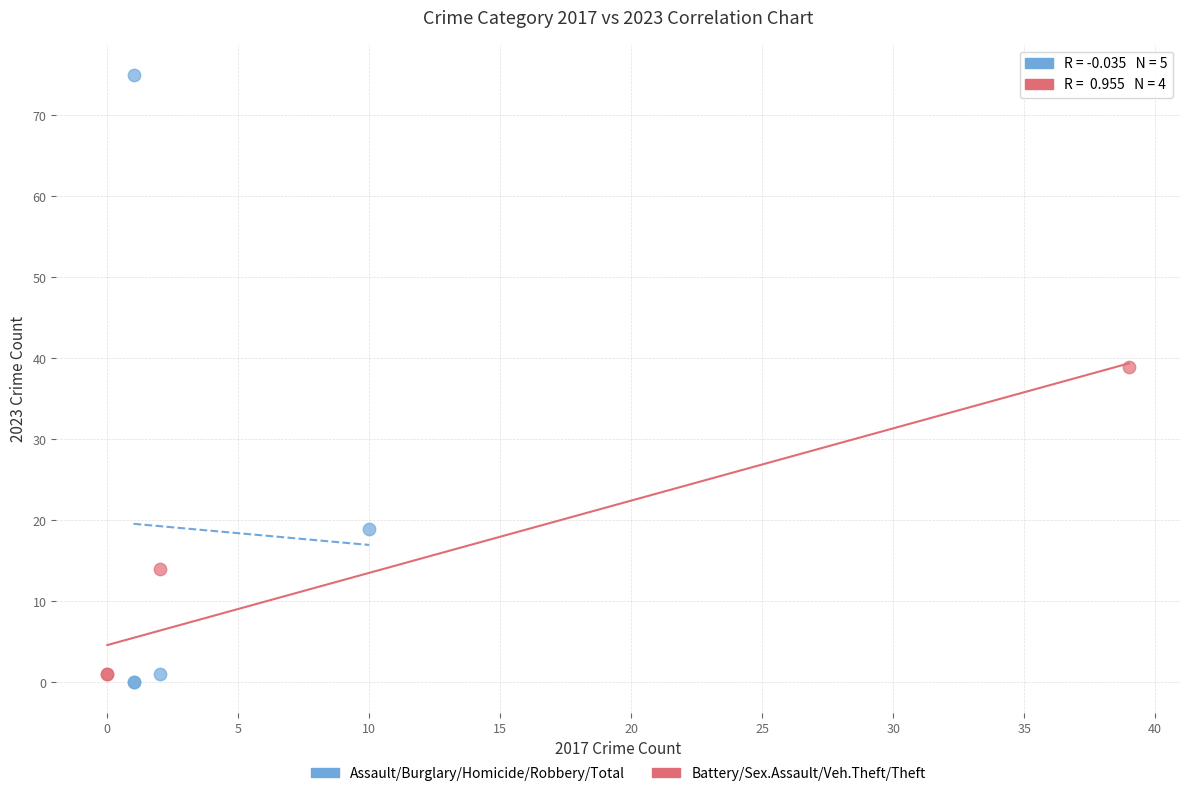

Which series has the largest Y range (max minus min)?

Assault/Burglary/Homicide/Robbery/Total